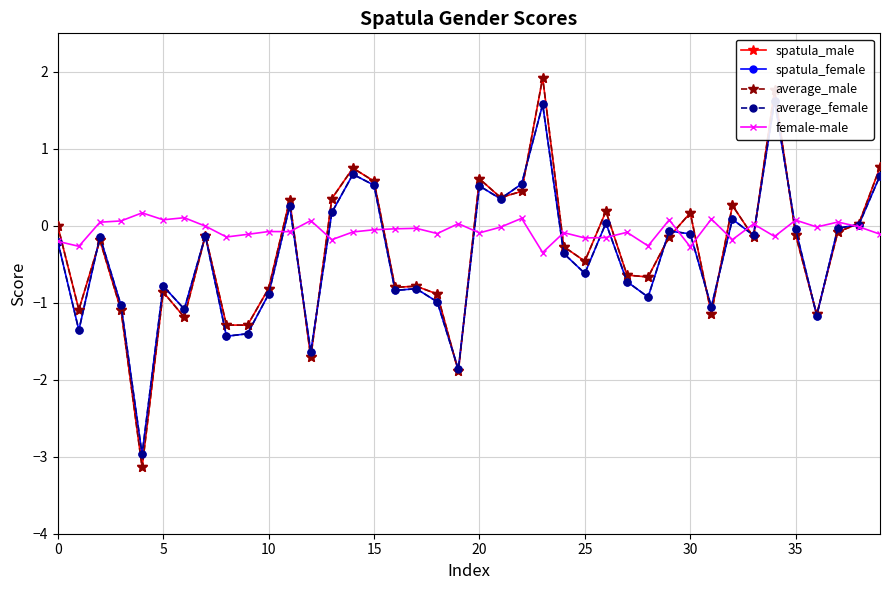

How many interior local peaks does the spatula_male series have?

12